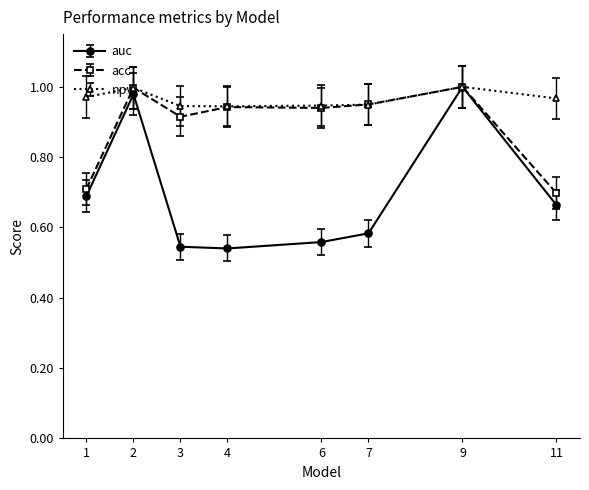

Where is the first local maximum for acc?

2